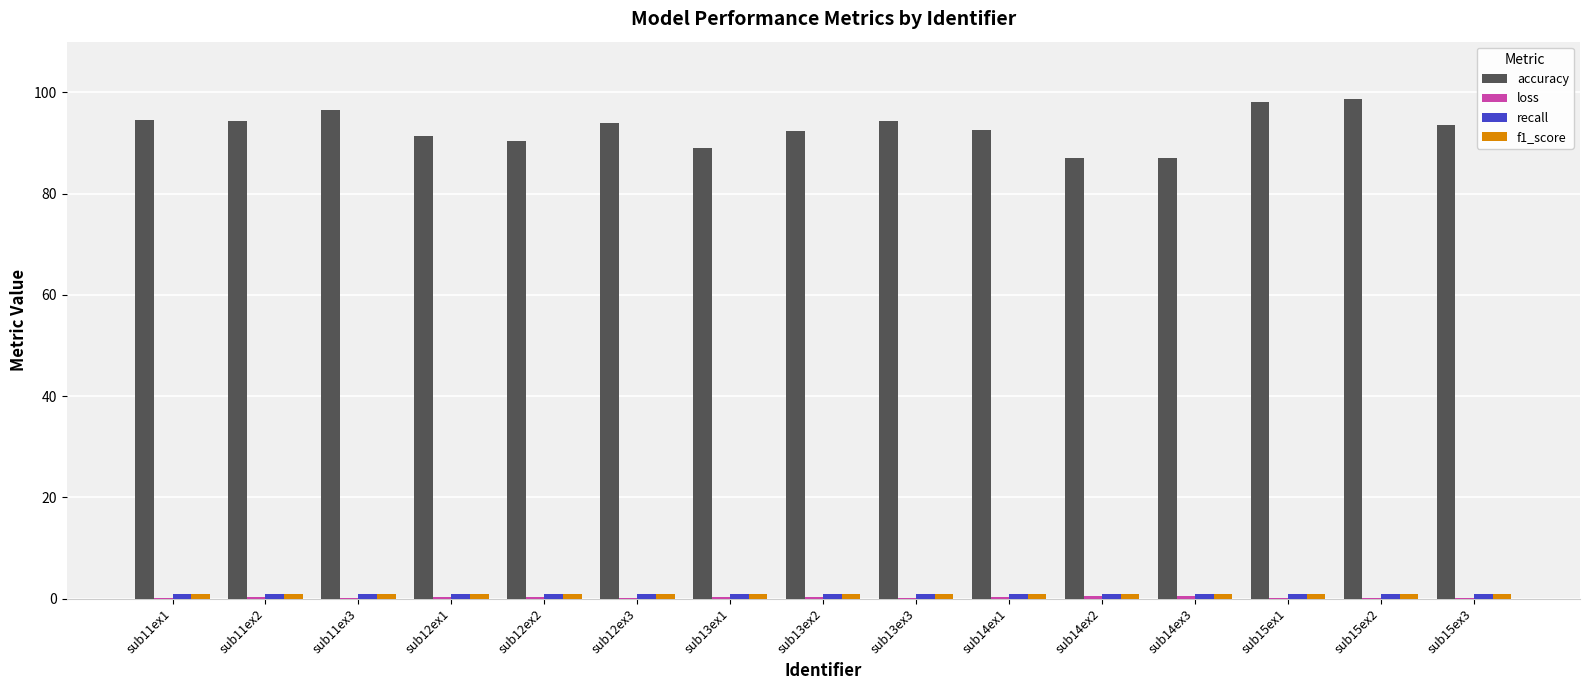

Is it true that accuracy equals 94.3 at sub13ex3?

True